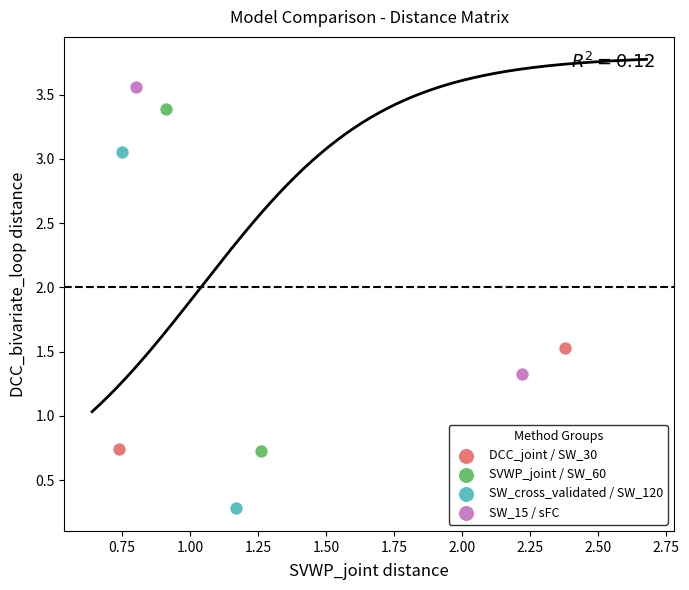

Which series reaches the maximum Y coordinate?

SW_15 / sFC